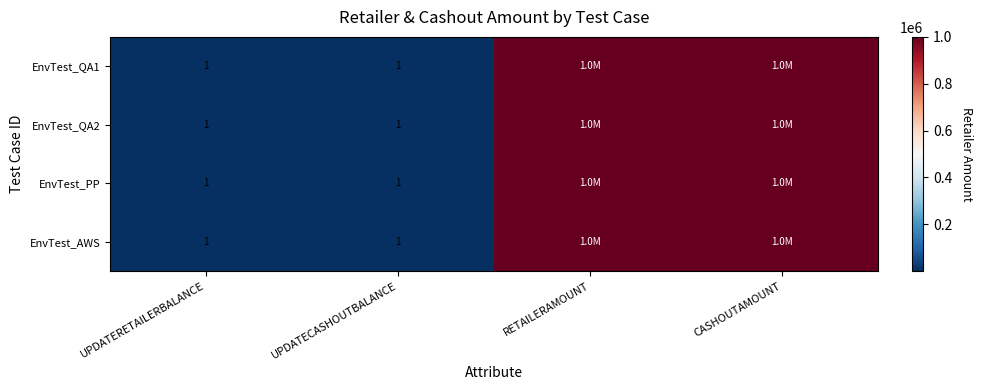

The value of EnvTest_PP at UPDATERETAILERBALANCE is 1. True or false?

True